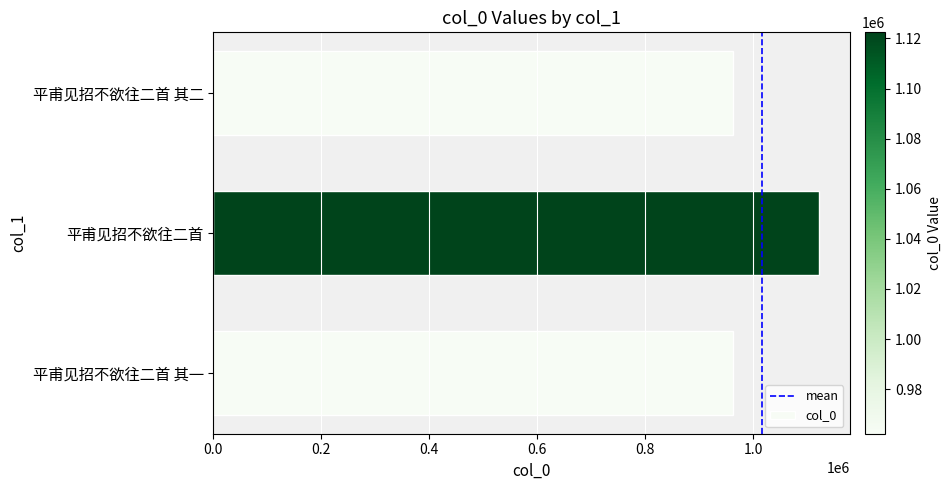

The chart shows a value of 471176 at 平甫见招不欲往二首 其二. True or false?

False